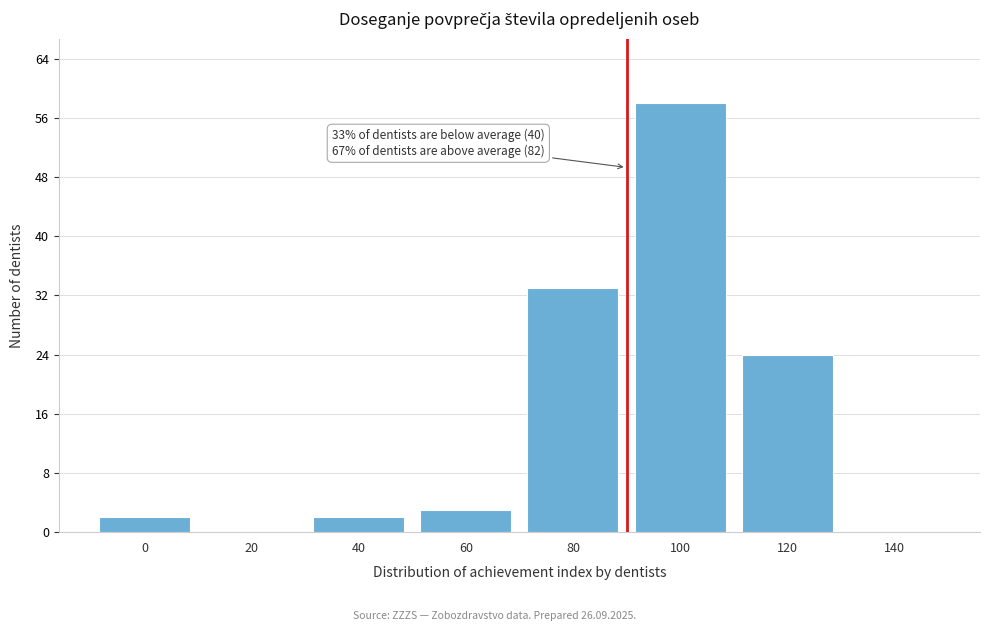

Reading left to right, what are all the values shown in this chart?

0=2	20=0	40=2	60=3	80=33	100=58	120=24	140=0